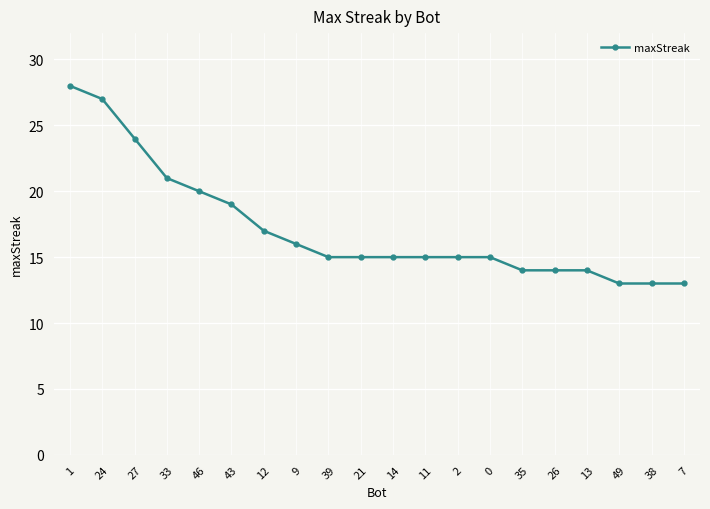

How many categories are shown in the chart?

20